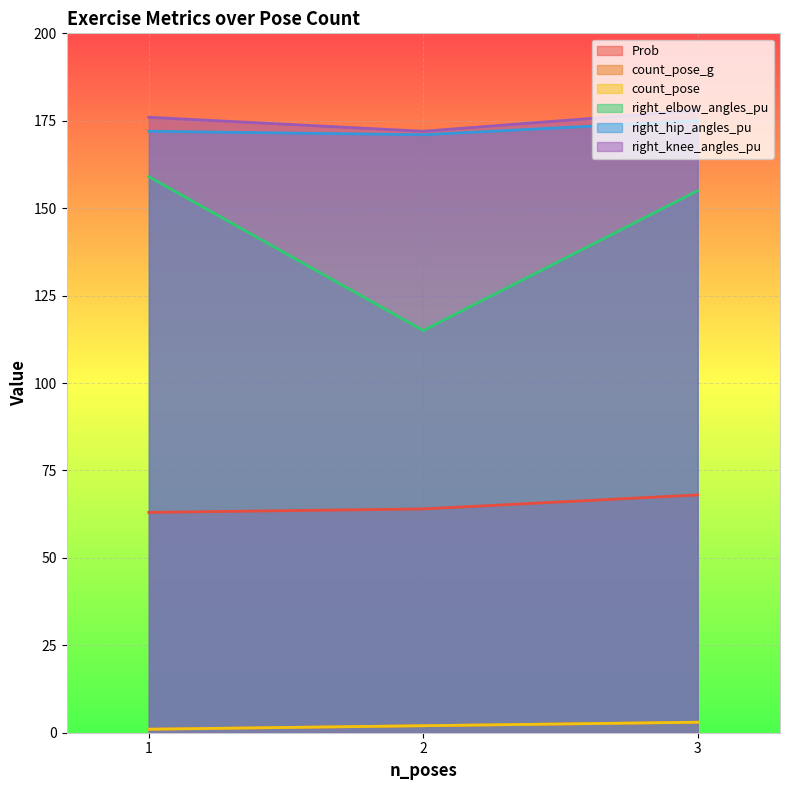

What is the value of the right_knee_angles_pu point at the 2nd from the left?

172